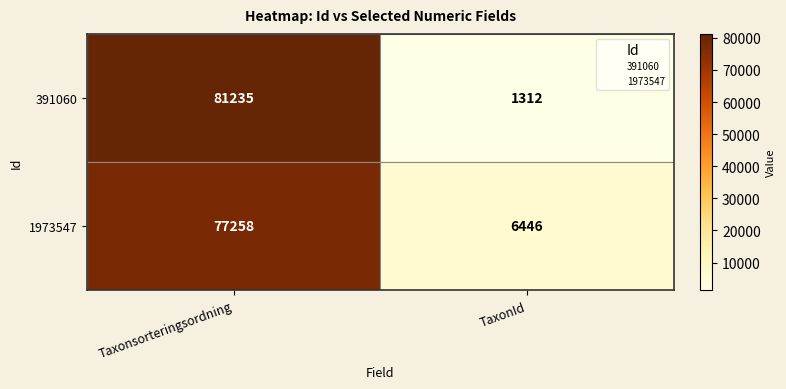

Rank the series by their average value, from lowest to highest.

391060, 1973547